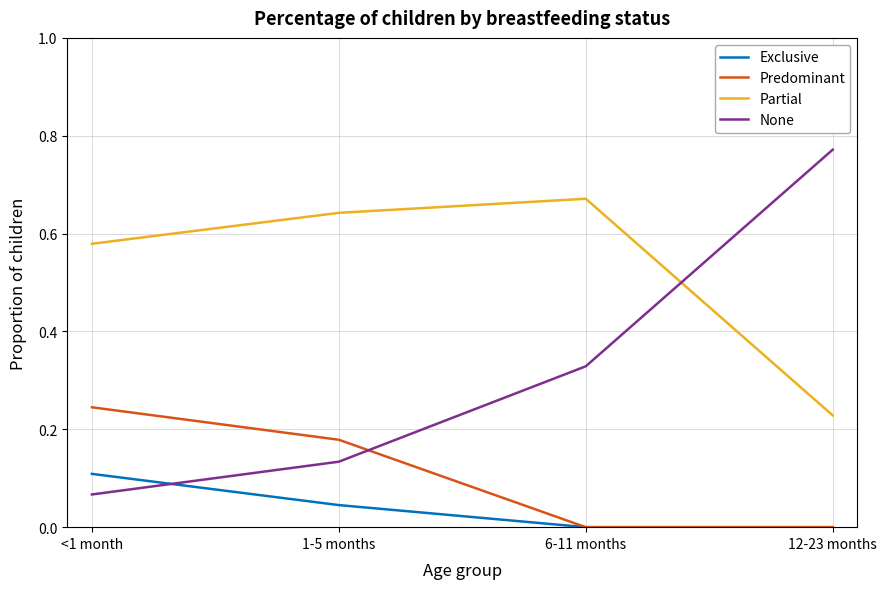

True or false: Exclusive has a value of 0.0 at 6-11 months.

True